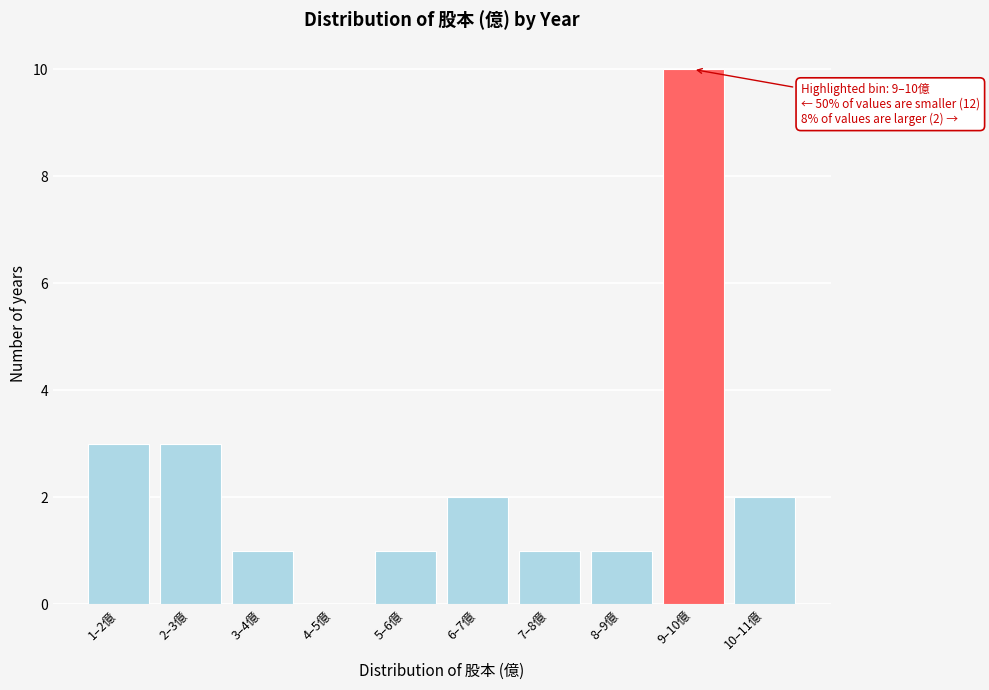

Reading left to right, list all the values displayed in this chart.

1–2億=3	2–3億=3	3–4億=1	4–5億=0	5–6億=1	6–7億=2	7–8億=1	8–9億=1	9–10億=10	10–11億=2